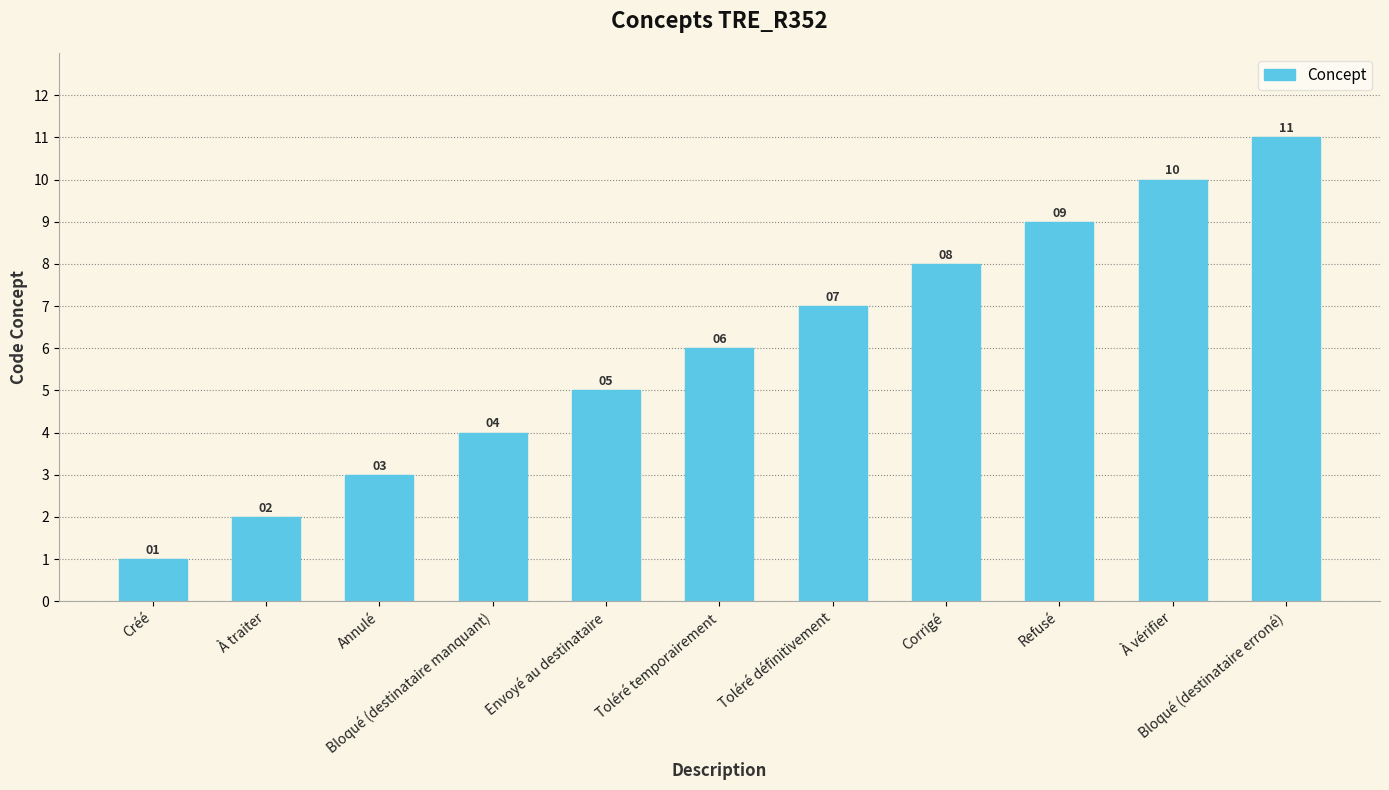

What is the label of the 10th bar from the right?

À traiter